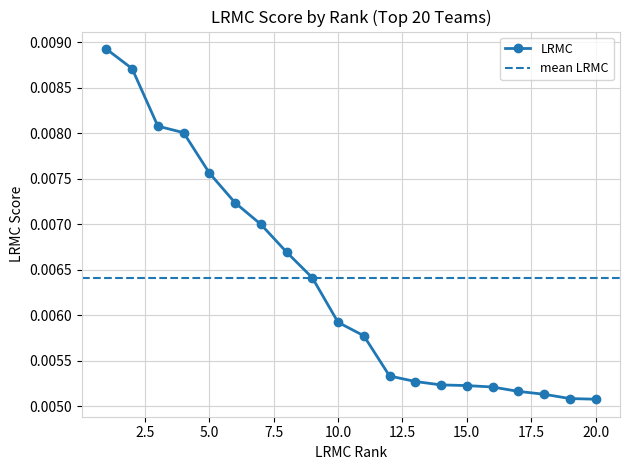

The value at 5 is 0.0. True or false?

False